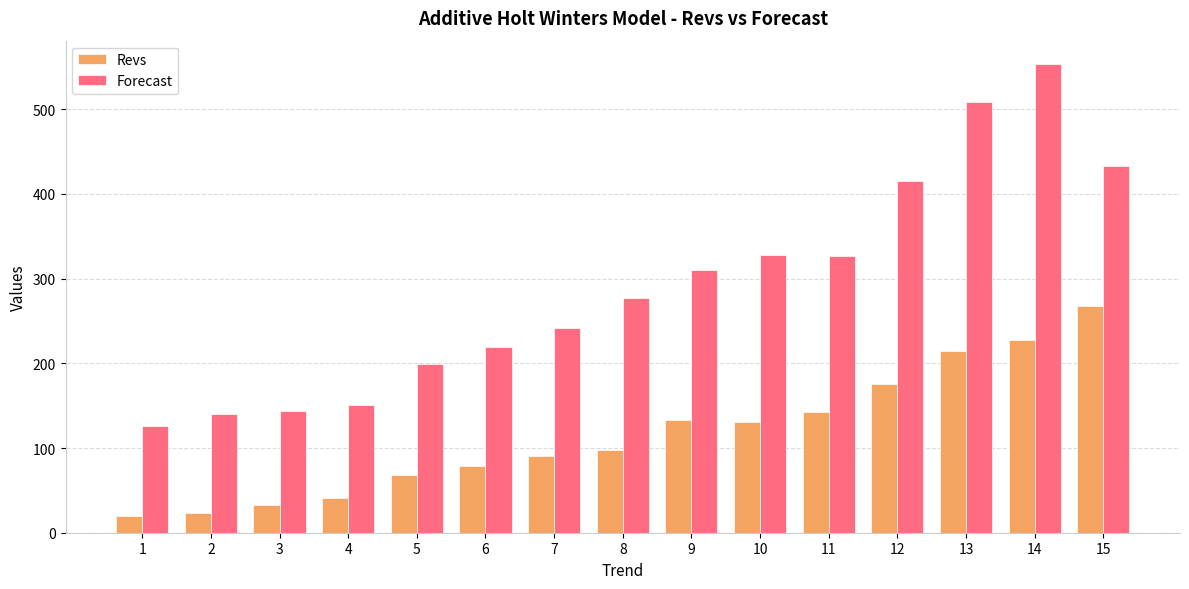

Where does the Forecast series first go above 277?

8